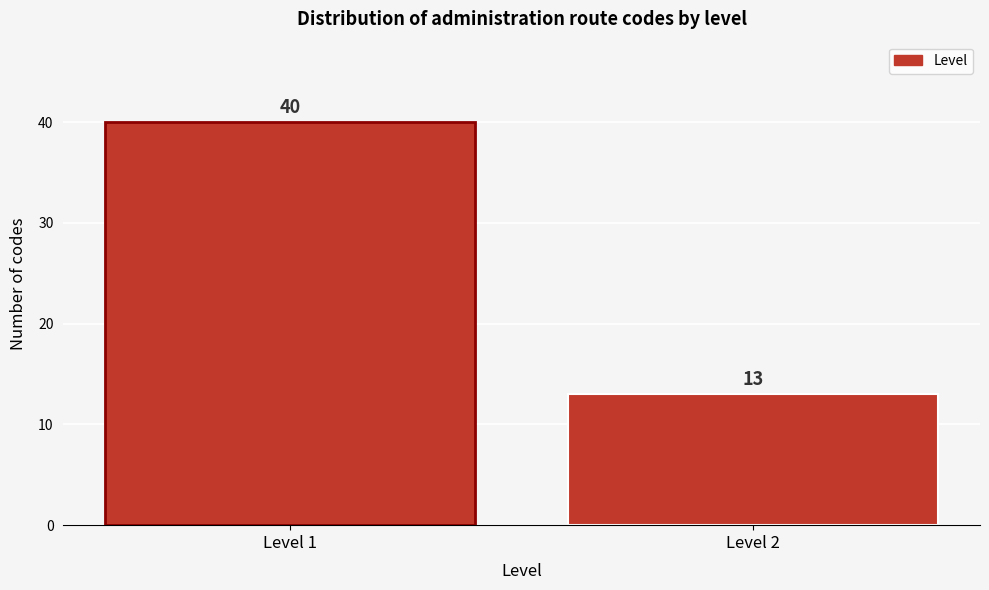

Reading left to right, extract all data points from this chart.

Level 1=40	Level 2=13